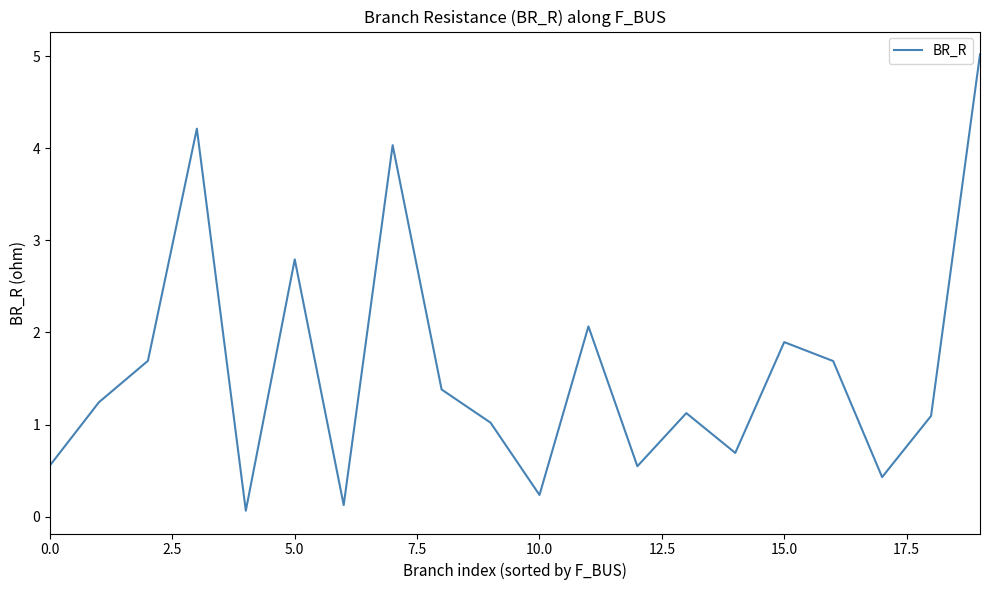

What is the greatest value displayed?

5.0